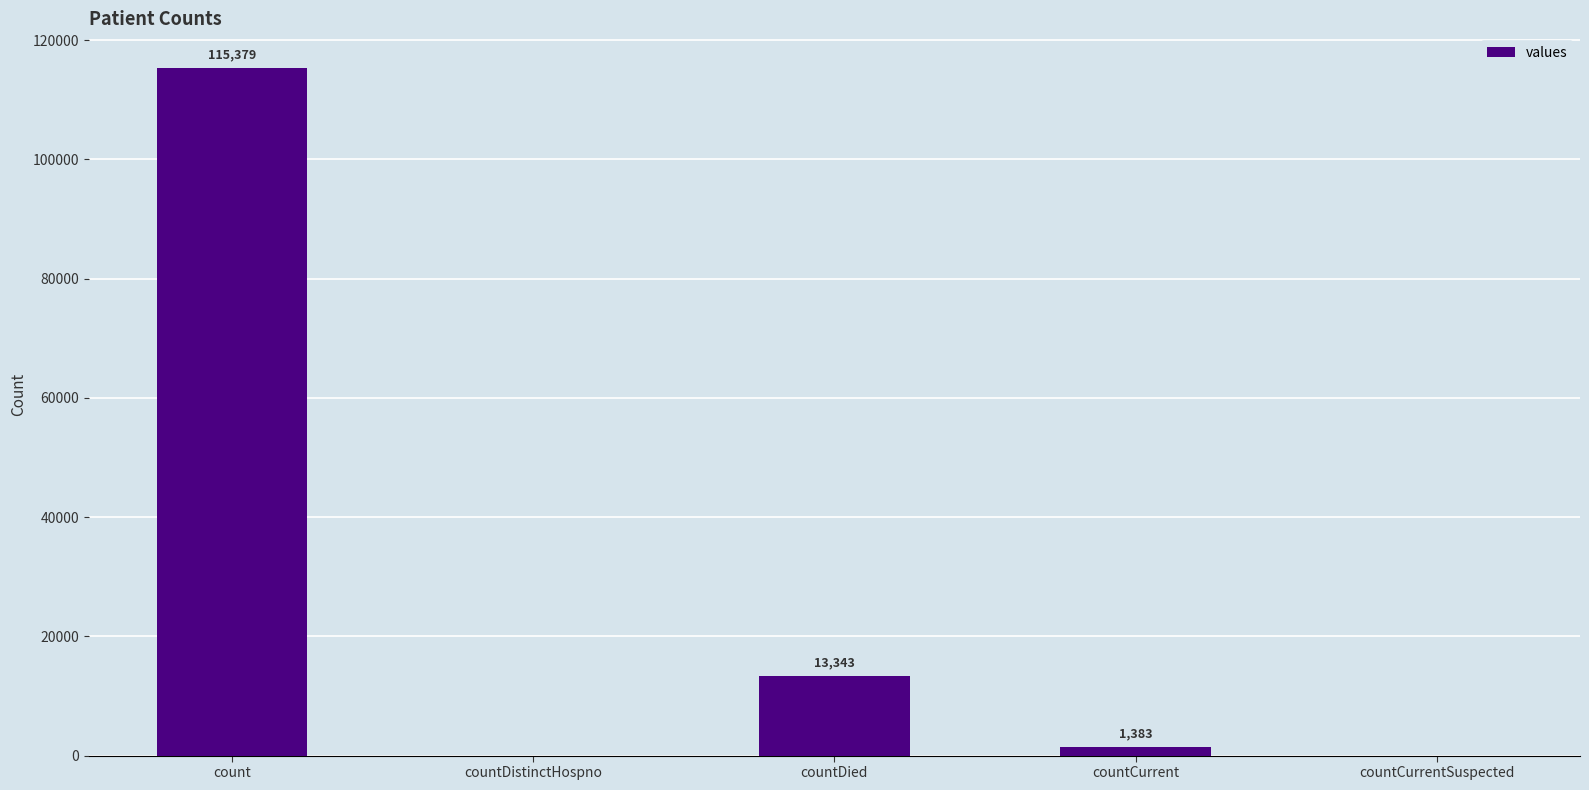

Reading right to left, extract all data points from this chart.

0	1383	13343	0	115379